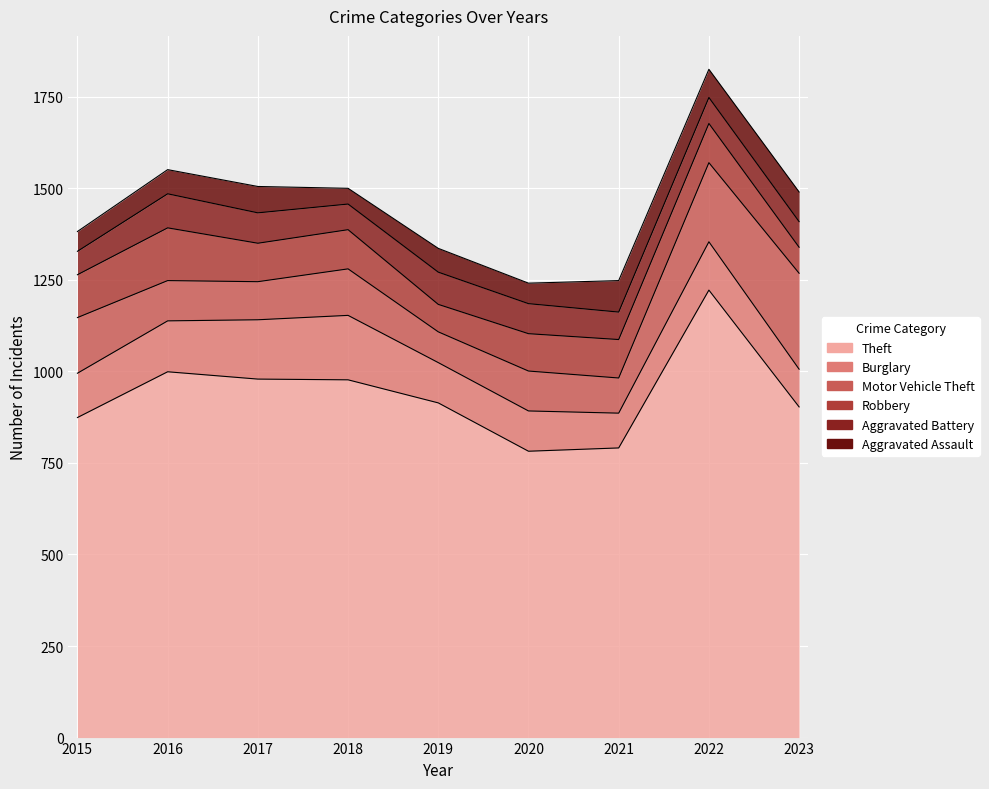

Between which two adjacent categories do Burglary and Robbery first intersect?

2015 and 2016